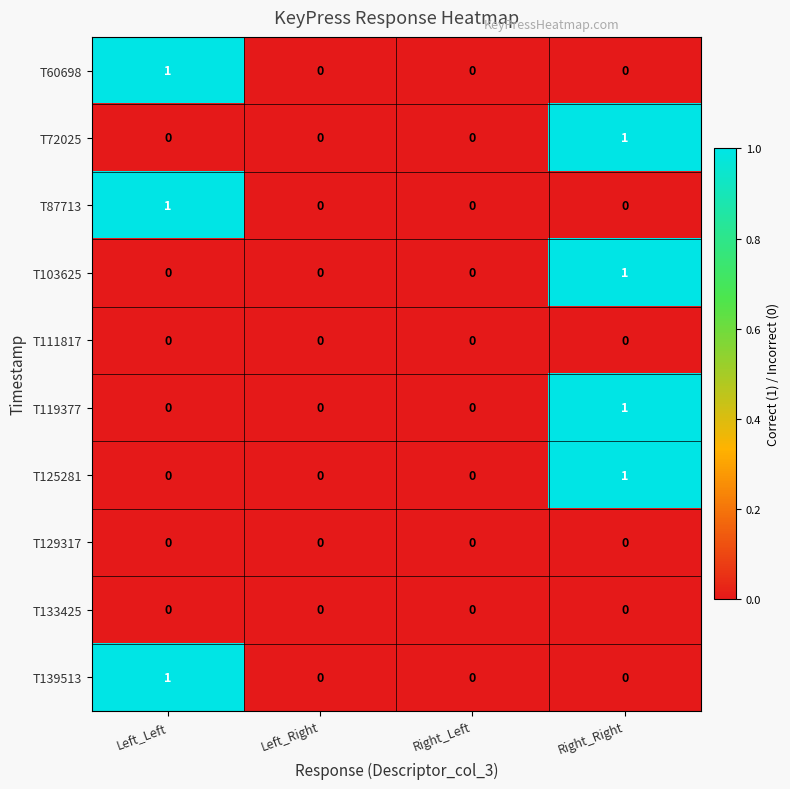

What is the greatest value displayed?

1